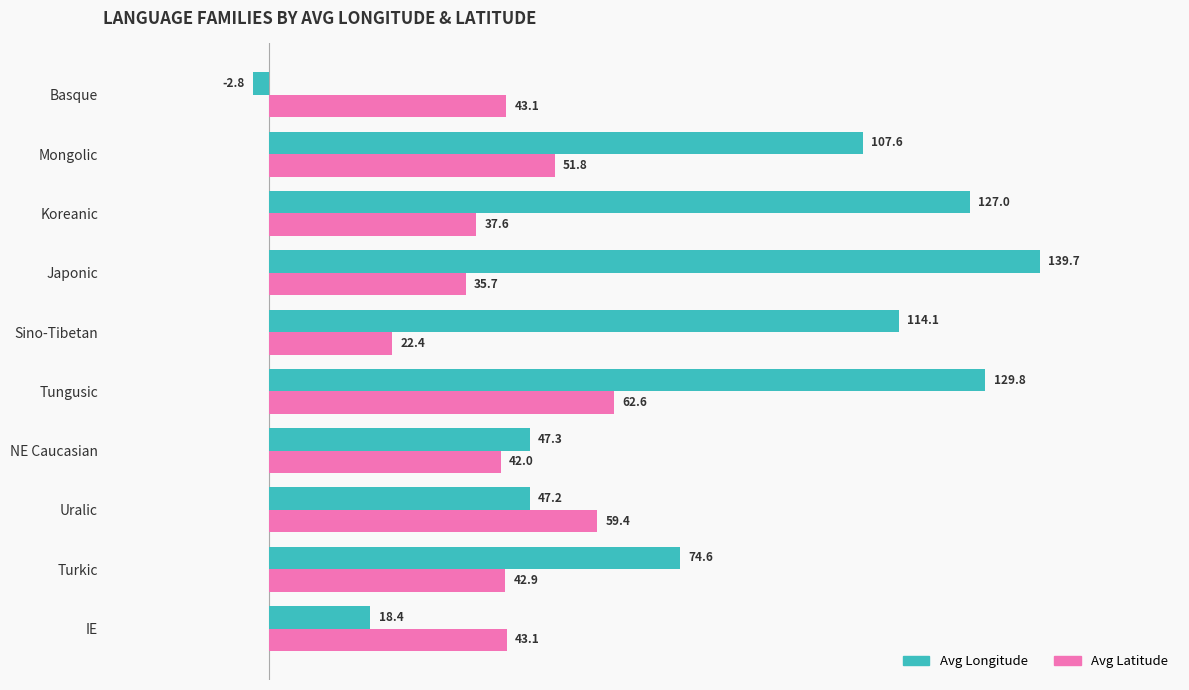

The value of Avg Longitude at Tungusic is 201.3. True or false?

False